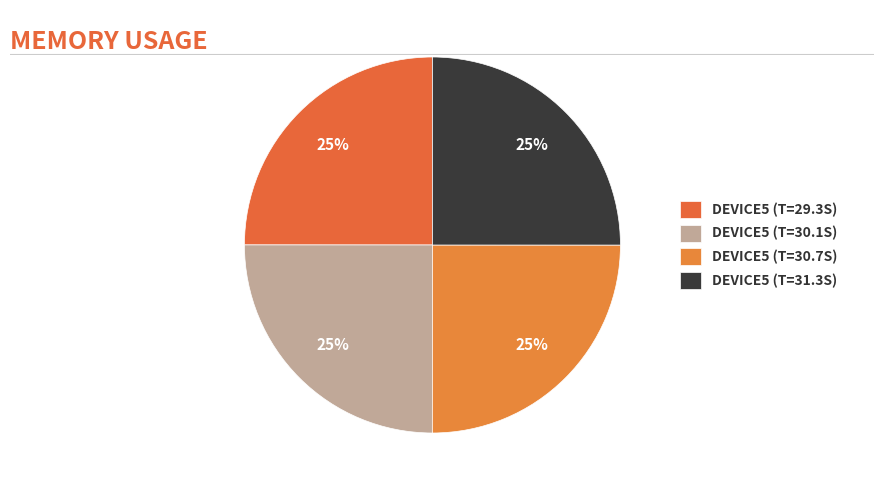

How many segments does this pie chart have?

4